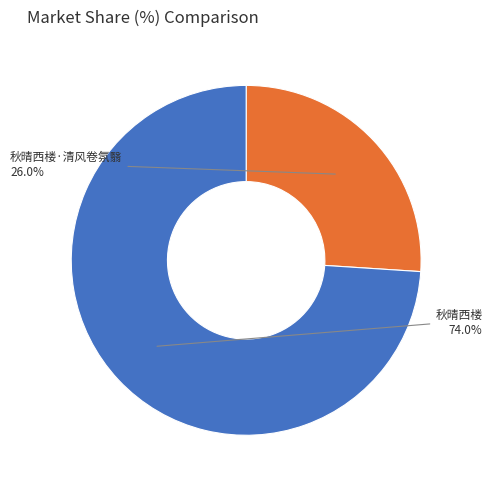

Which category has the smallest portion of the pie?

秋晴西楼·清风卷氛翳